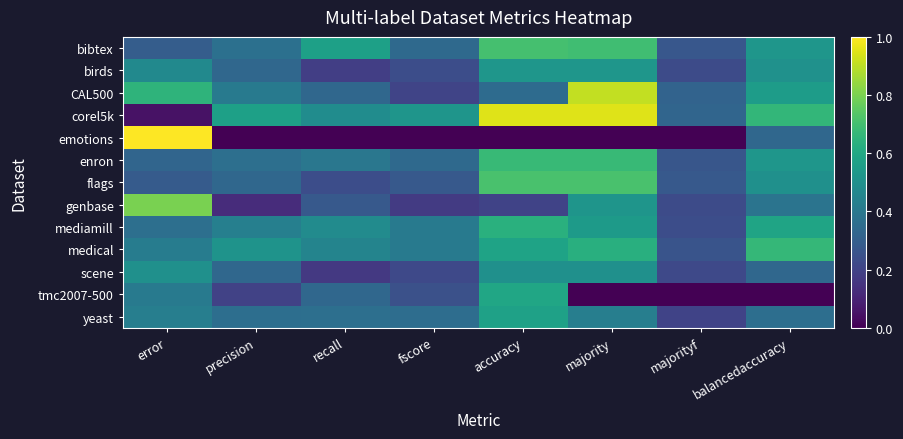

Reading right to left, list all the values displayed in this chart.

bibtex: balancedaccuracy=0.5	majorityf=0.3	majority=0.7	accuracy=0.7	fscore=0.3	recall=0.6	precision=0.4	error=0.3
birds: balancedaccuracy=0.5	majorityf=0.2	majority=0.5	accuracy=0.5	fscore=0.2	recall=0.2	precision=0.3	error=0.5
CAL500: balancedaccuracy=0.6	majorityf=0.3	majority=0.9	accuracy=0.4	fscore=0.2	recall=0.3	precision=0.4	error=0.6
corel5k: balancedaccuracy=0.7	majorityf=0.3	majority=1.0	accuracy=1.0	fscore=0.5	recall=0.5	precision=0.6	error=0.0
emotions: balancedaccuracy=0.3	majorityf=0.0	majority=0.0	accuracy=0.0	fscore=0.0	recall=0.0	precision=0.0	error=1.0
enron: balancedaccuracy=0.5	majorityf=0.3	majority=0.7	accuracy=0.7	fscore=0.3	recall=0.4	precision=0.4	error=0.3
flags: balancedaccuracy=0.5	majorityf=0.3	majority=0.7	accuracy=0.7	fscore=0.3	recall=0.2	precision=0.3	error=0.3
genbase: balancedaccuracy=0.4	majorityf=0.2	majority=0.5	accuracy=0.2	fscore=0.2	recall=0.3	precision=0.1	error=0.8
mediamill: balancedaccuracy=0.6	majorityf=0.2	majority=0.5	accuracy=0.6	fscore=0.4	recall=0.5	precision=0.4	error=0.4
medical: balancedaccuracy=0.7	majorityf=0.3	majority=0.6	accuracy=0.6	fscore=0.4	recall=0.5	precision=0.5	error=0.4
scene: balancedaccuracy=0.3	majorityf=0.2	majority=0.5	accuracy=0.5	fscore=0.2	recall=0.2	precision=0.3	error=0.5
tmc2007-500: balancedaccuracy=0.0	majorityf=0.0	majority=0.0	accuracy=0.6	fscore=0.2	recall=0.3	precision=0.2	error=0.4
yeast: balancedaccuracy=0.4	majorityf=0.2	majority=0.4	accuracy=0.6	fscore=0.4	recall=0.4	precision=0.4	error=0.4